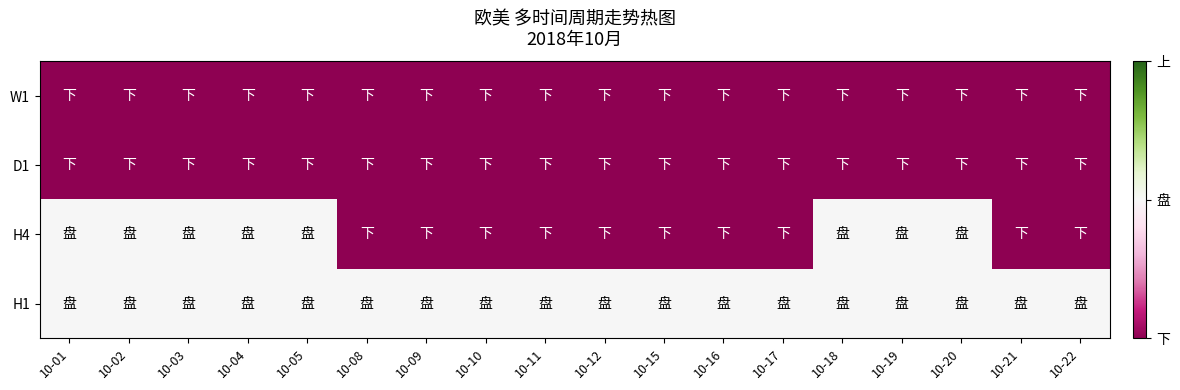

What is the total value across all series at 10-20?

-2